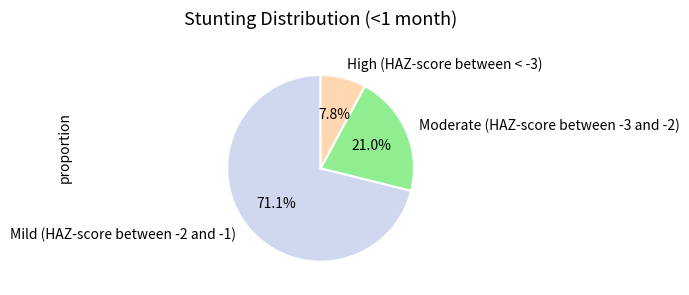

Which has a higher value, High (HAZ-score between < -3) or Moderate (HAZ-score between -3 and -2)?

Moderate (HAZ-score between -3 and -2)